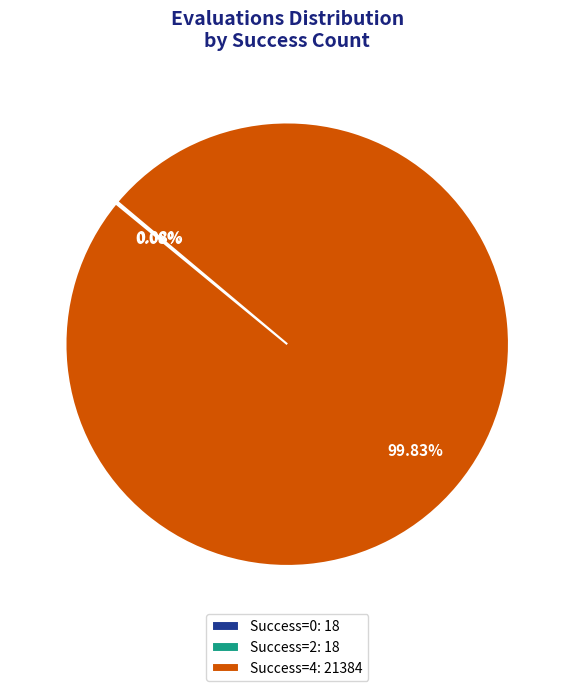

Does any single category account for the majority?

Yes